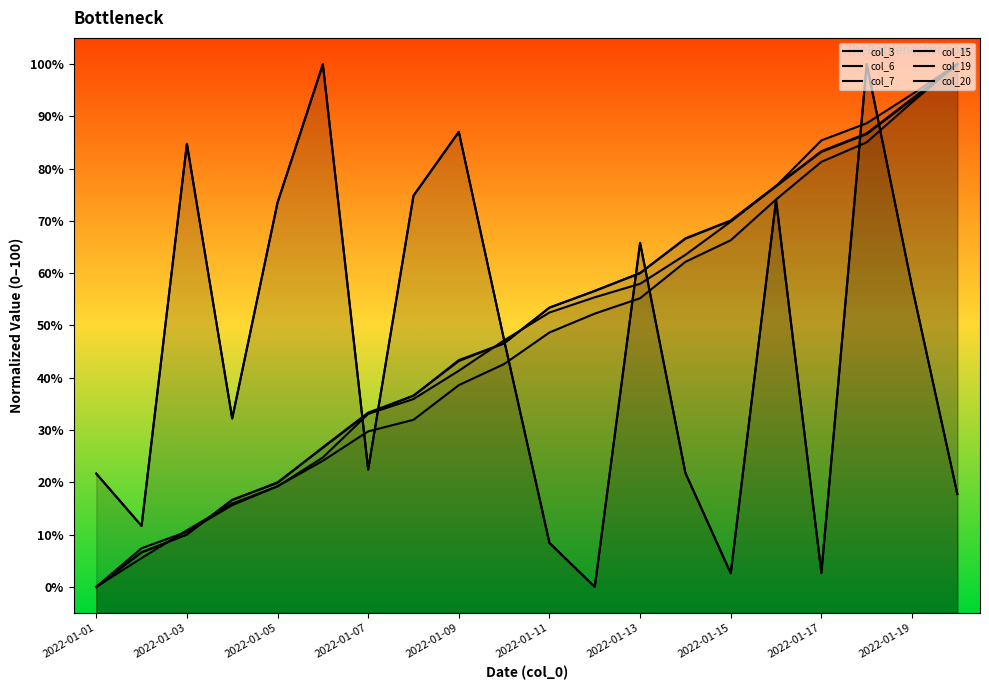

After their last crossing, which series has the higher values: col_6 or col_3?

col_6